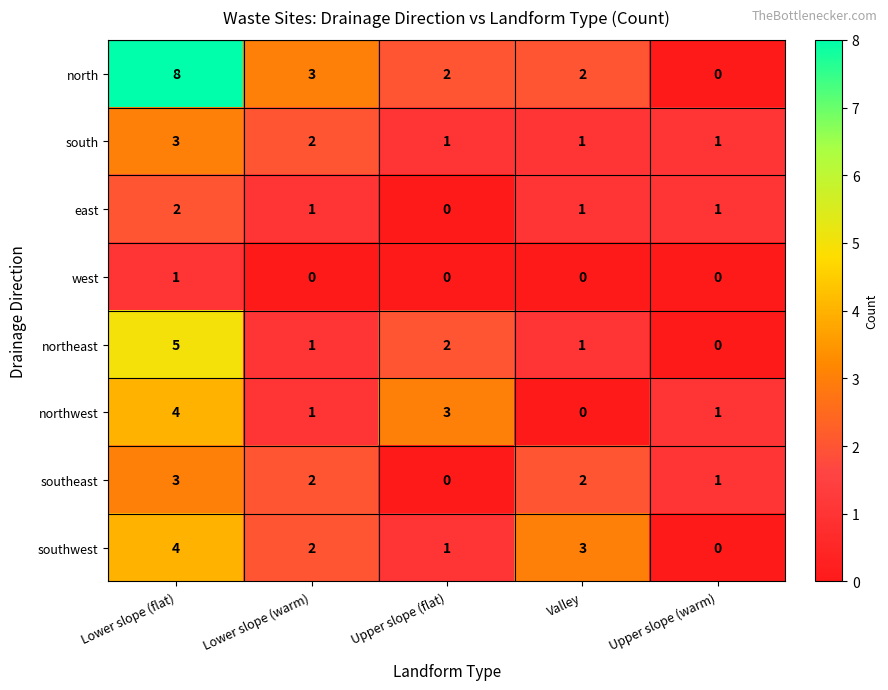

Which label corresponds to the largest value in the chart?

Lower slope (flat)